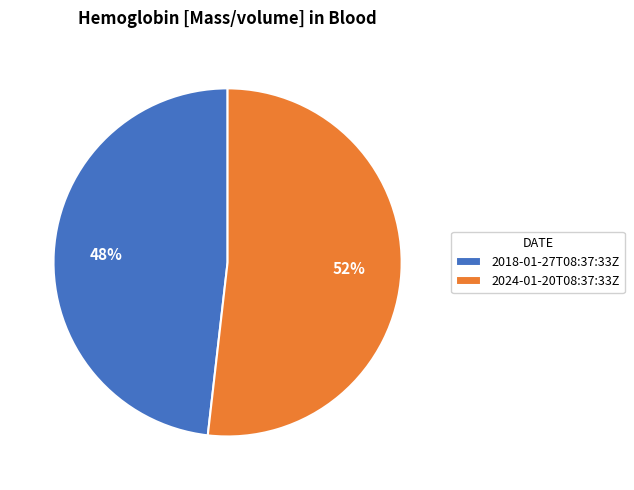

Between 2024-01-20T08:37:33Z and 2018-01-27T08:37:33Z, which is larger?

2024-01-20T08:37:33Z